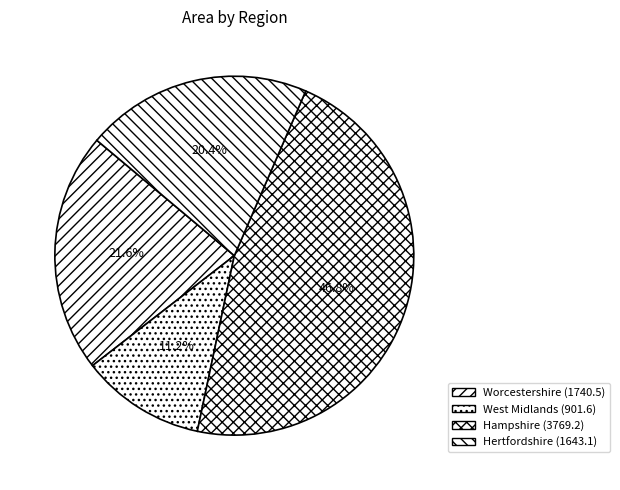

What percentage is the Worcestershire slice, to the nearest percent?

22%